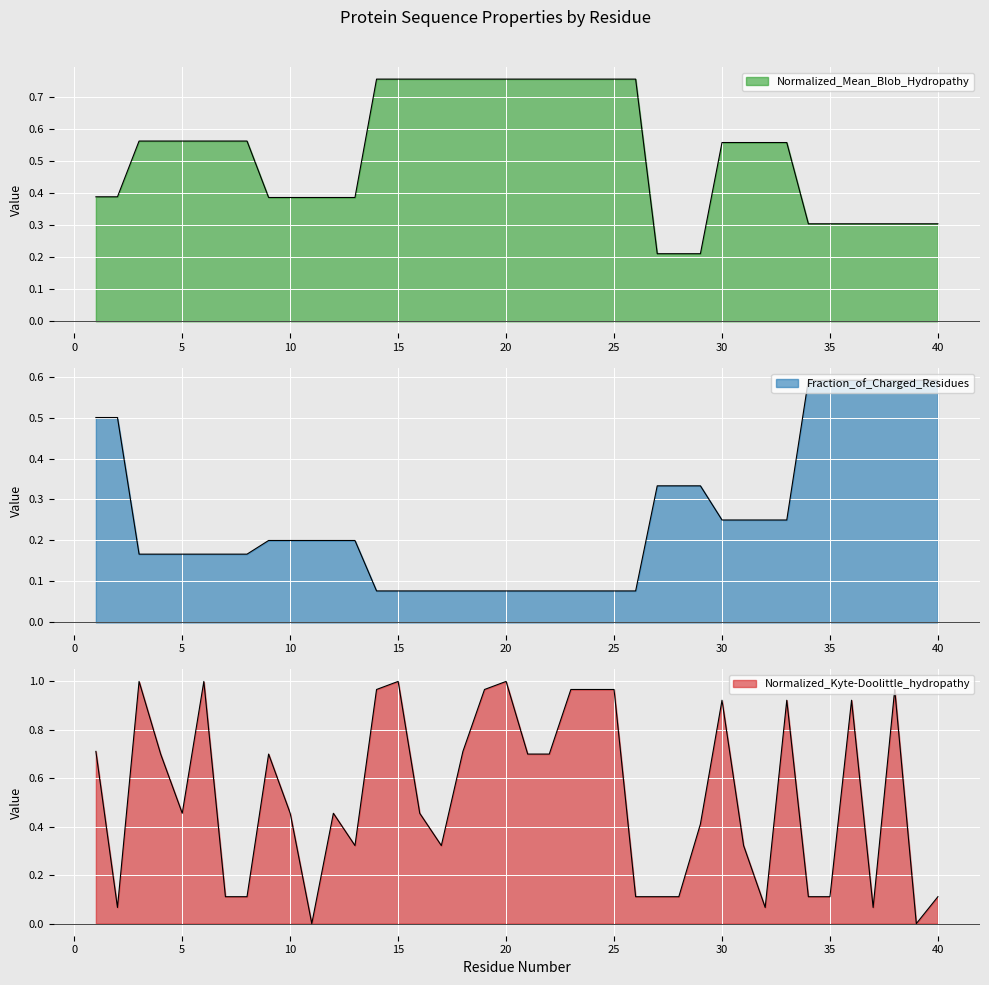

Count the number of data series in this chart.

3